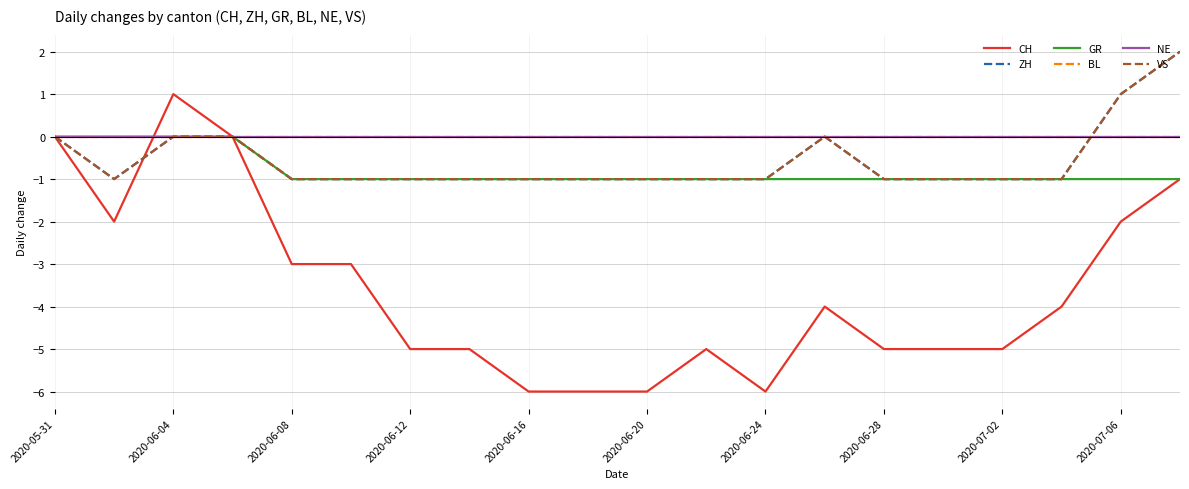

Does the chart have visible grid lines?

Yes